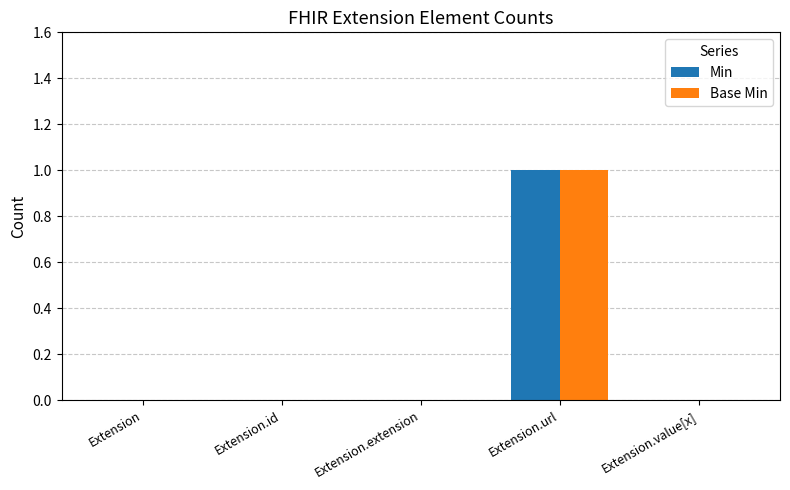

At which category is the sum across all series the highest?

Extension.url